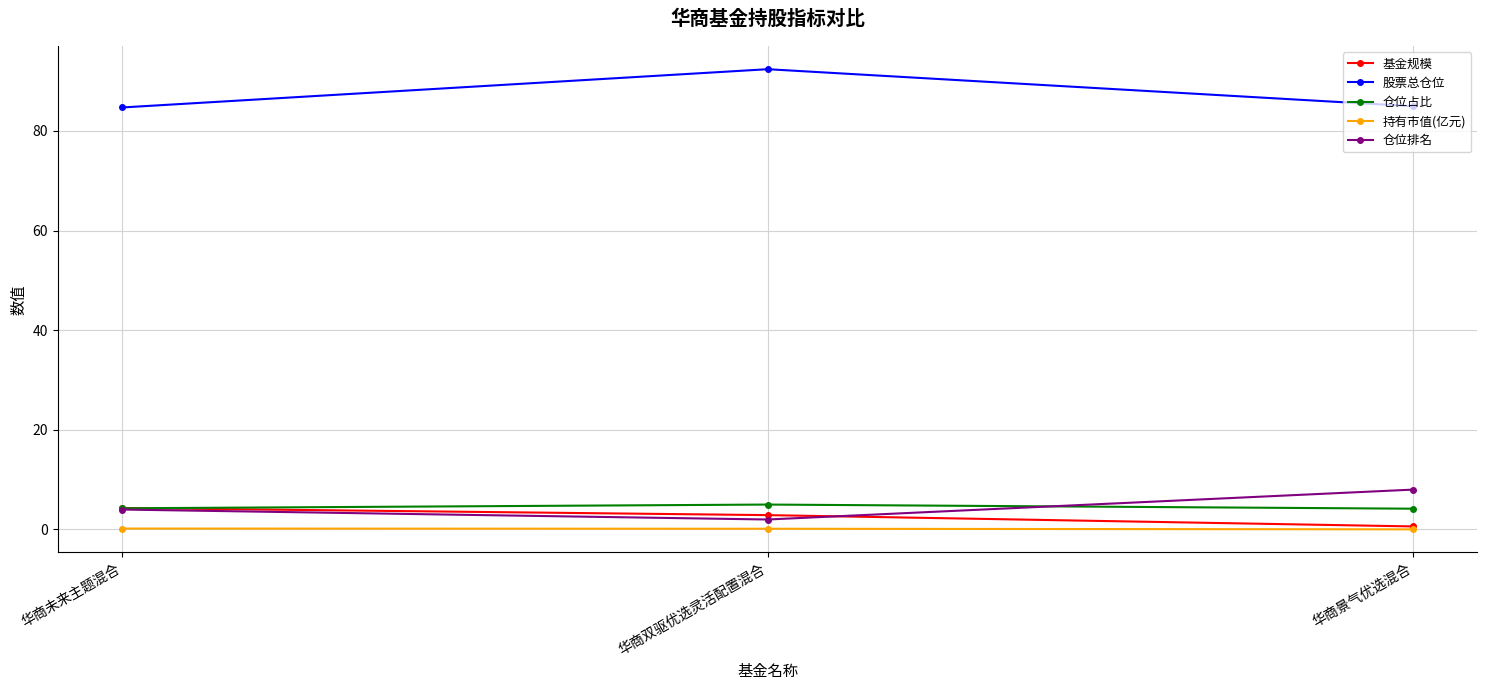

How many categories are shown in the chart?

3